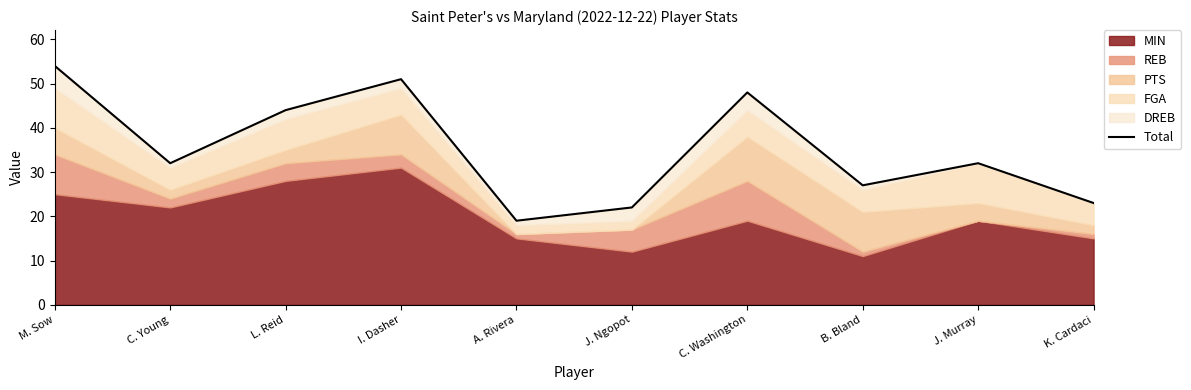

What is the change in value from C. Young to J. Ngopot?

-10